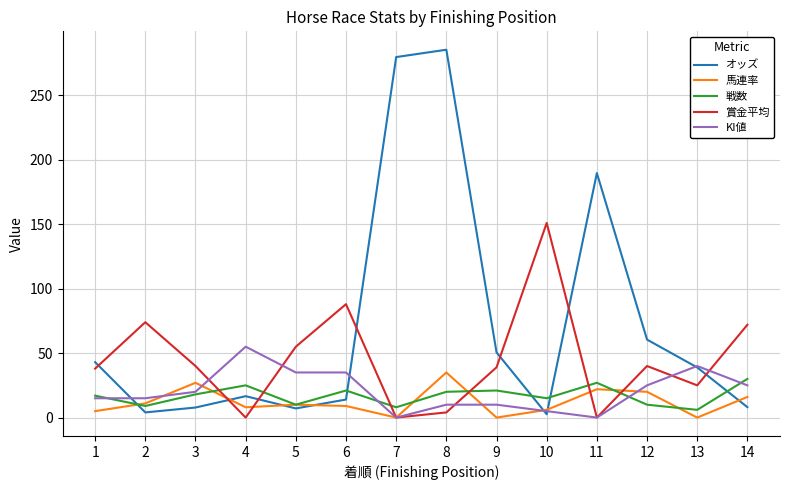

Which series has the widest spread of values?

オッズ